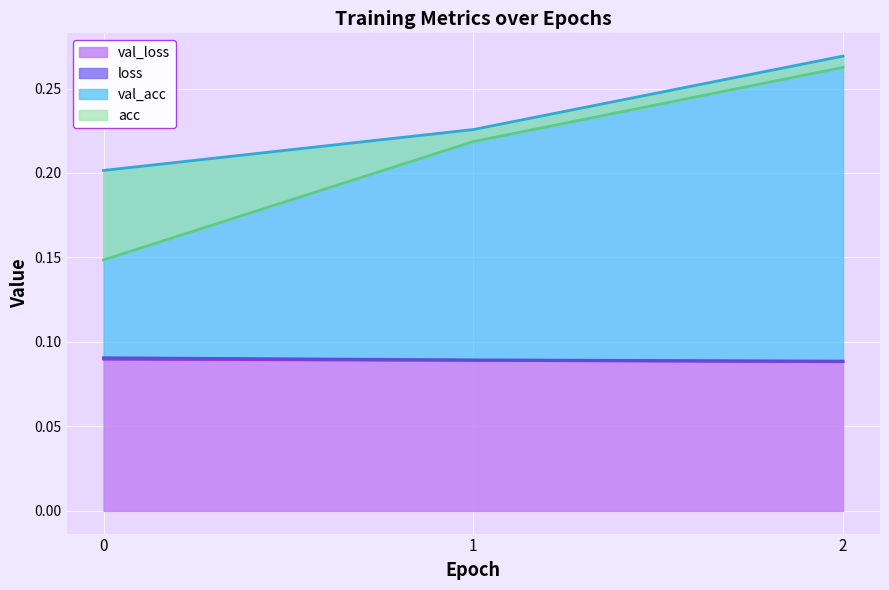

Between 0 and 2, which is larger?

2